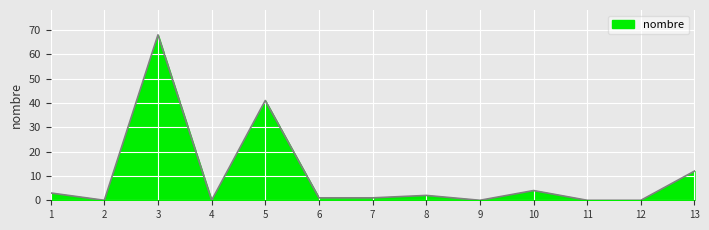

At which category does the data reach its first local peak?

3